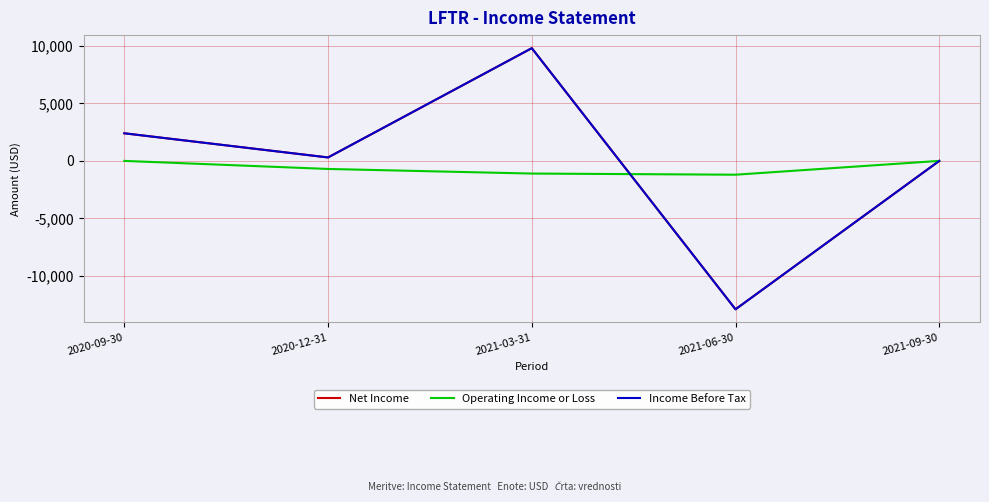

What is the label of the 4th point from the right?

2020-12-31